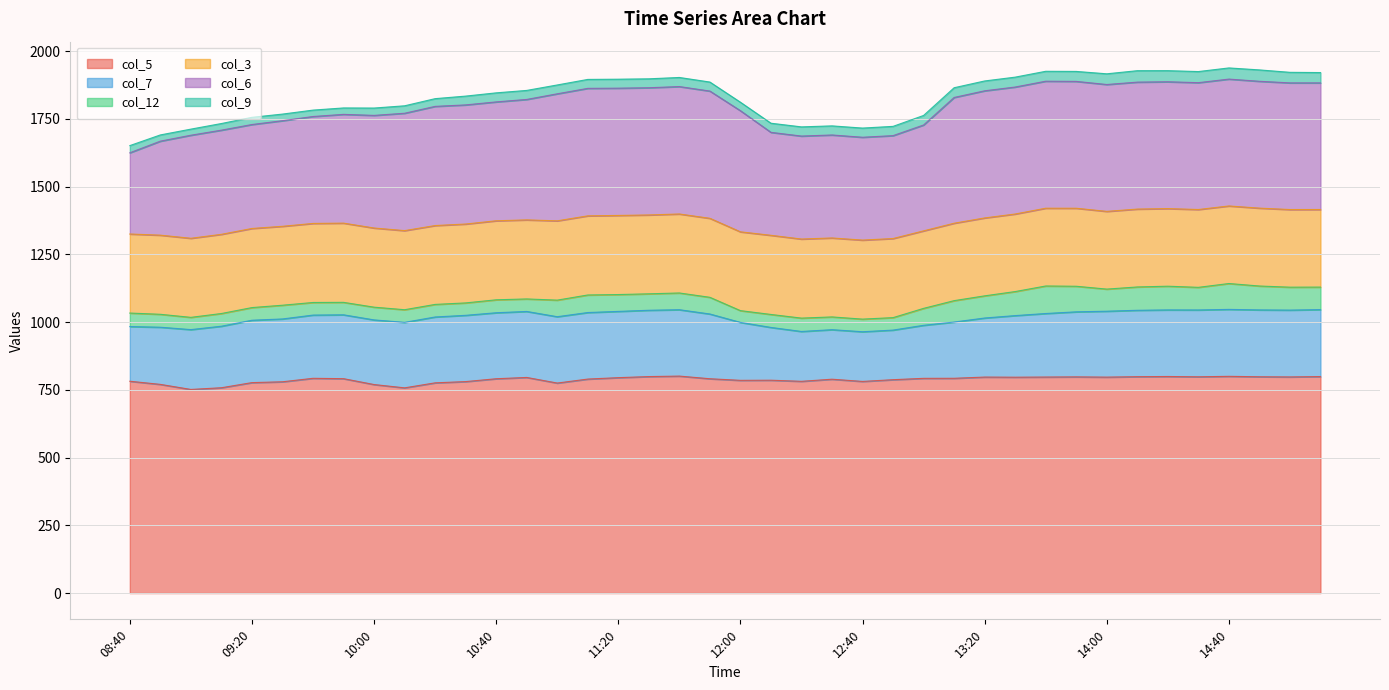

What is the approximate value of col_3 at 12:20?

291.9